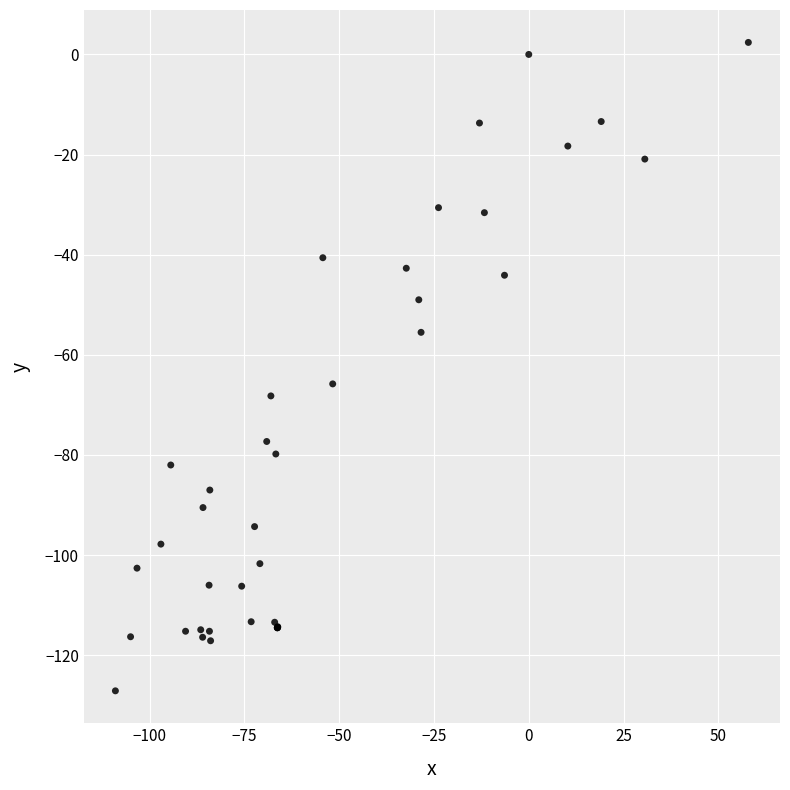

What Y value in the scatter plot is closest to -62?

-65.8